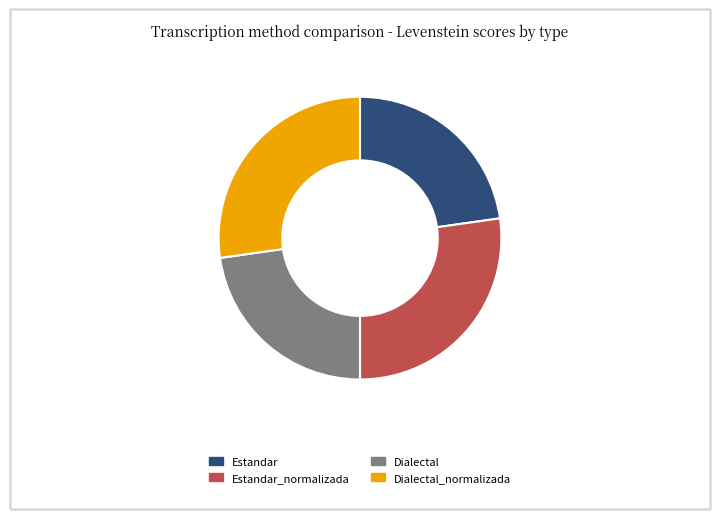

Approximately how many times larger is the value at Estandar compared to Dialectal?

1.0